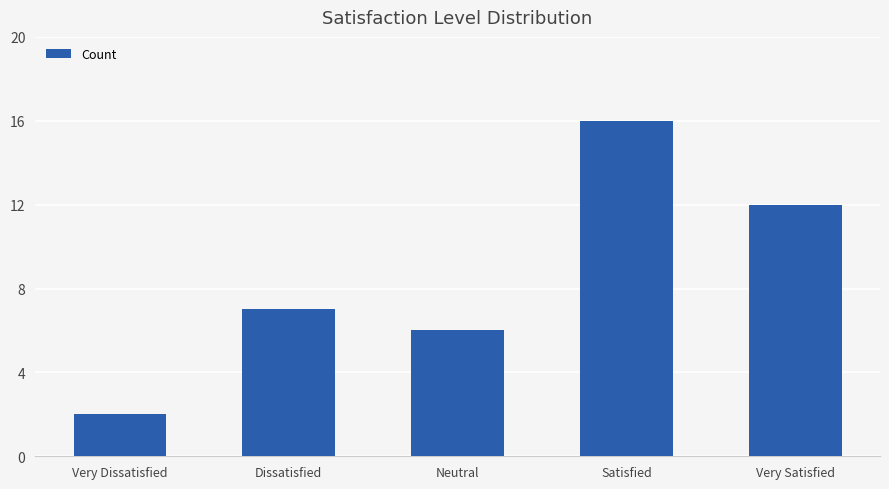

How many distinct data groups are displayed?

1